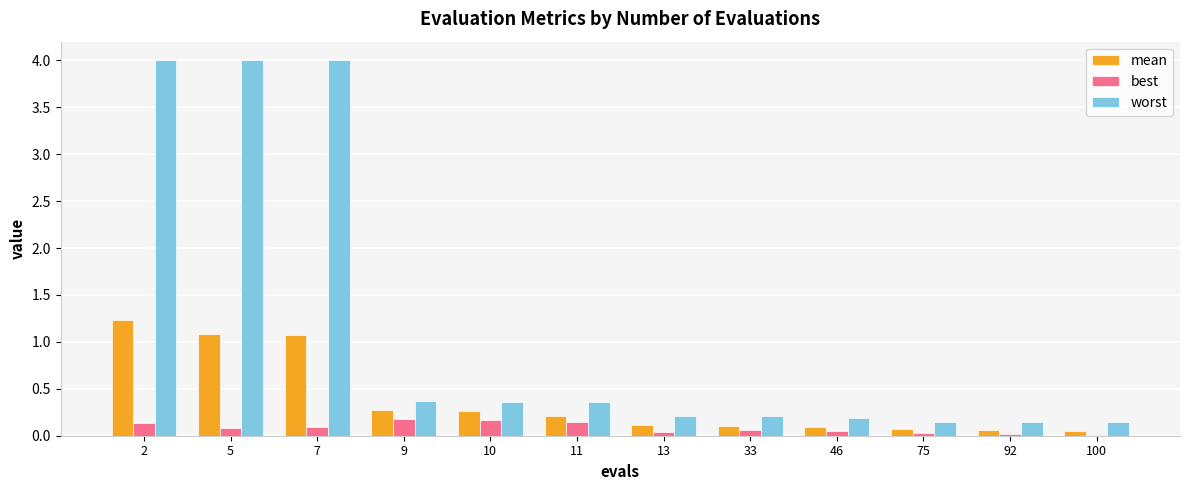

The mean series shows 0.1 at 92. True or false?

True